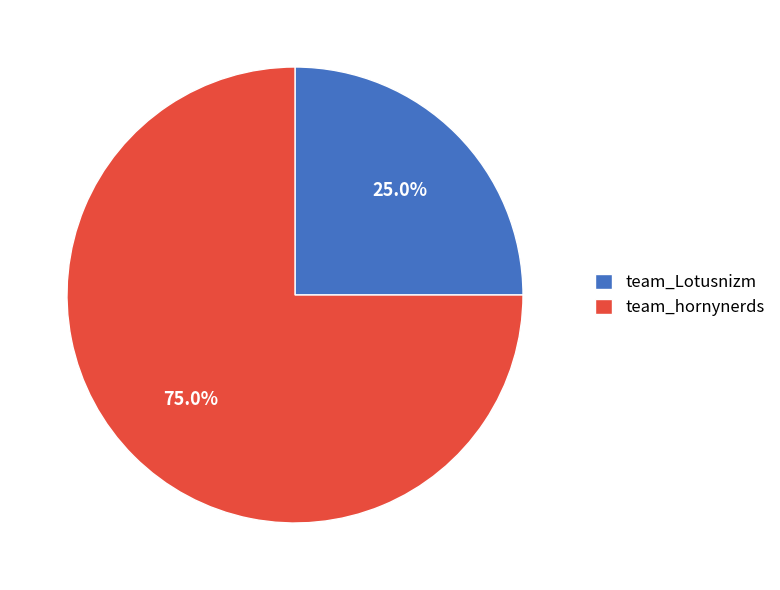

Which category accounts for the majority?

team_hornynerds